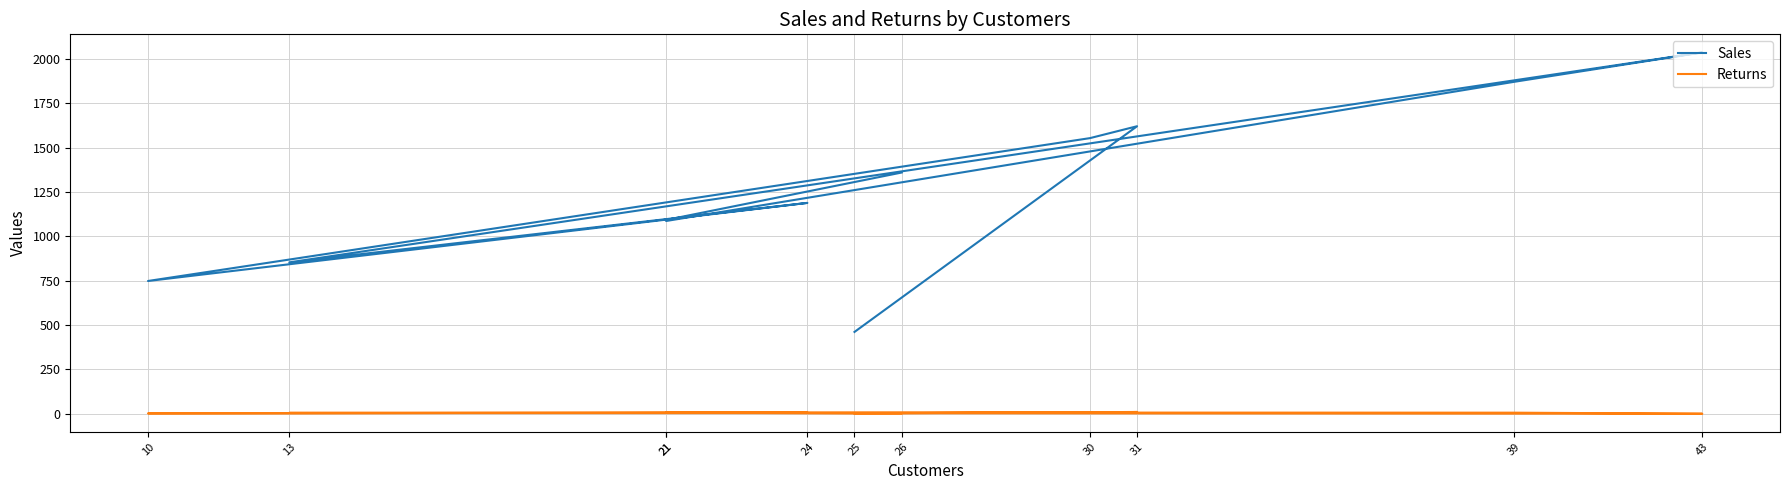

What is the sum of all Sales values?

13866